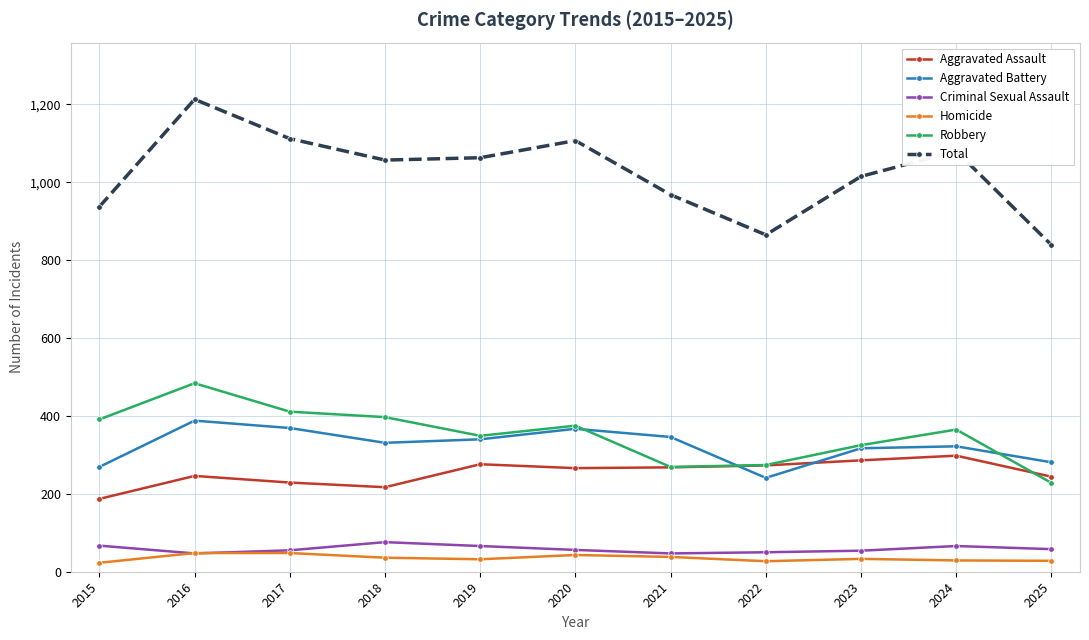

How many categories are shown in the chart?

11